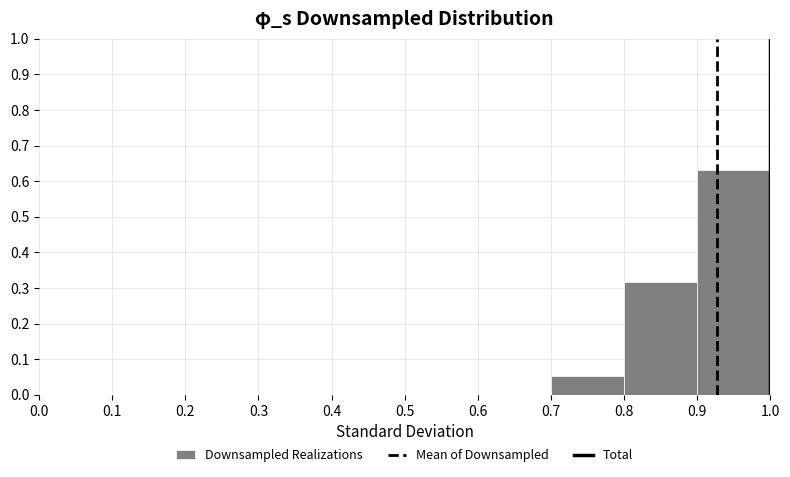

Reading left to right, transcribe this chart: for each bar, give the range it covers on the x-axis and its height. The values are not printed on the chart, so give them approximately, as read against the axis.

0.0 to 0.1: 0
0.1 to 0.2: 0
0.2 to 0.3: 0
0.3 to 0.4: 0
0.4 to 0.5: 0
0.5 to 0.6: 0
0.6 to 0.7: 0
0.7 to 0.8: 0.05
0.8 to 0.9: 0.32
0.9 to 1.0: 0.63